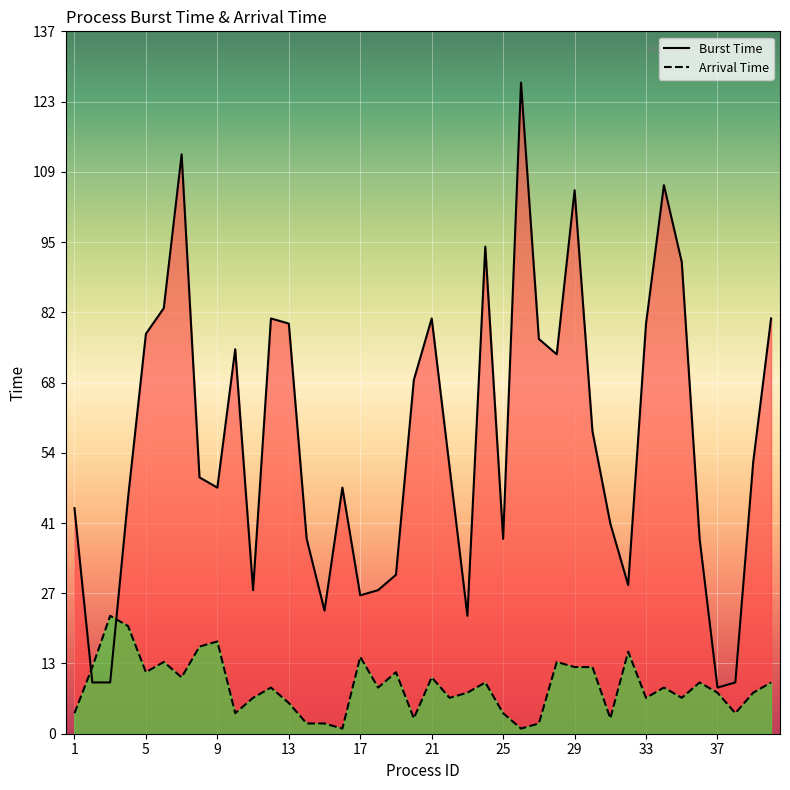

Which series has the largest range (max minus min)?

Burst Time